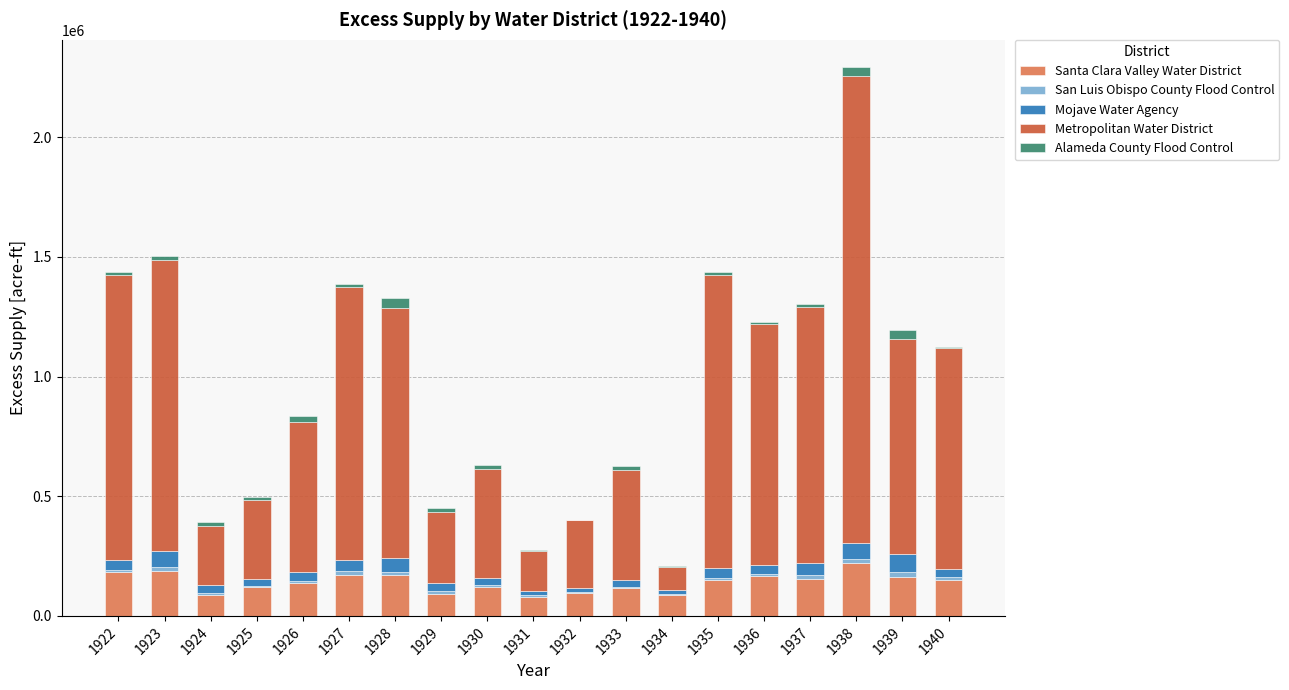

At which category is the sum across all series the highest?

1938